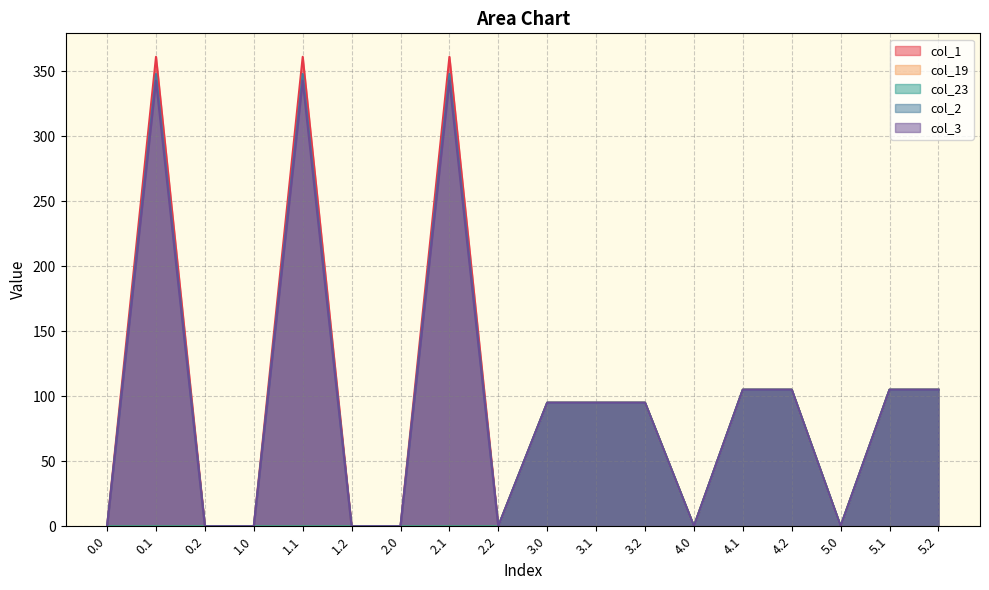

How many positive values does the col_1 series have?

10